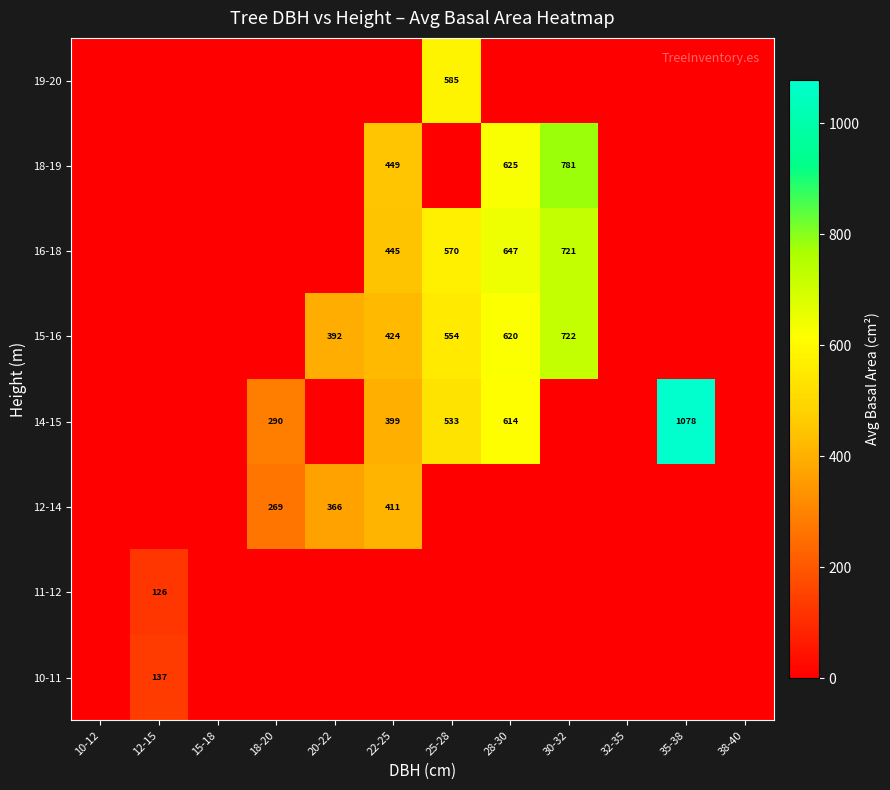

Is it true that 16-18 equals 168 at 22-25?

False